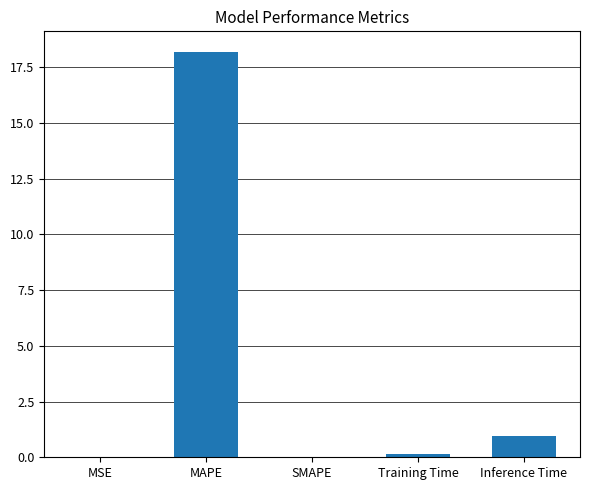

At which category does the chart reach its peak across all series?

MAPE